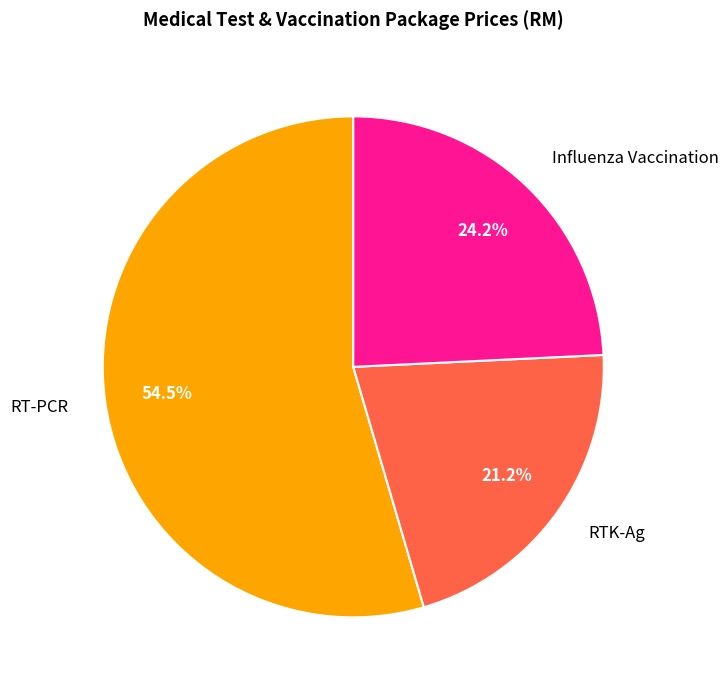

Between Influenza Vaccination and RTK-Ag, which is larger?

Influenza Vaccination